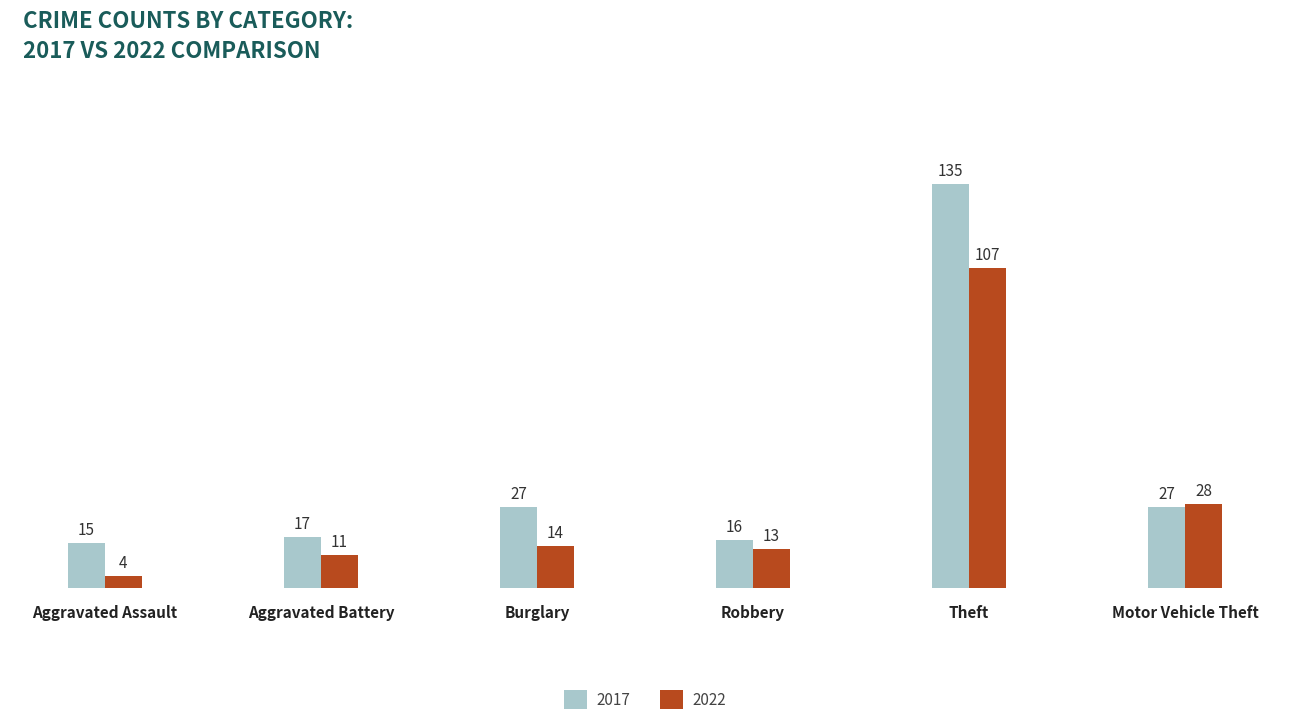

What is the greatest value displayed?

135